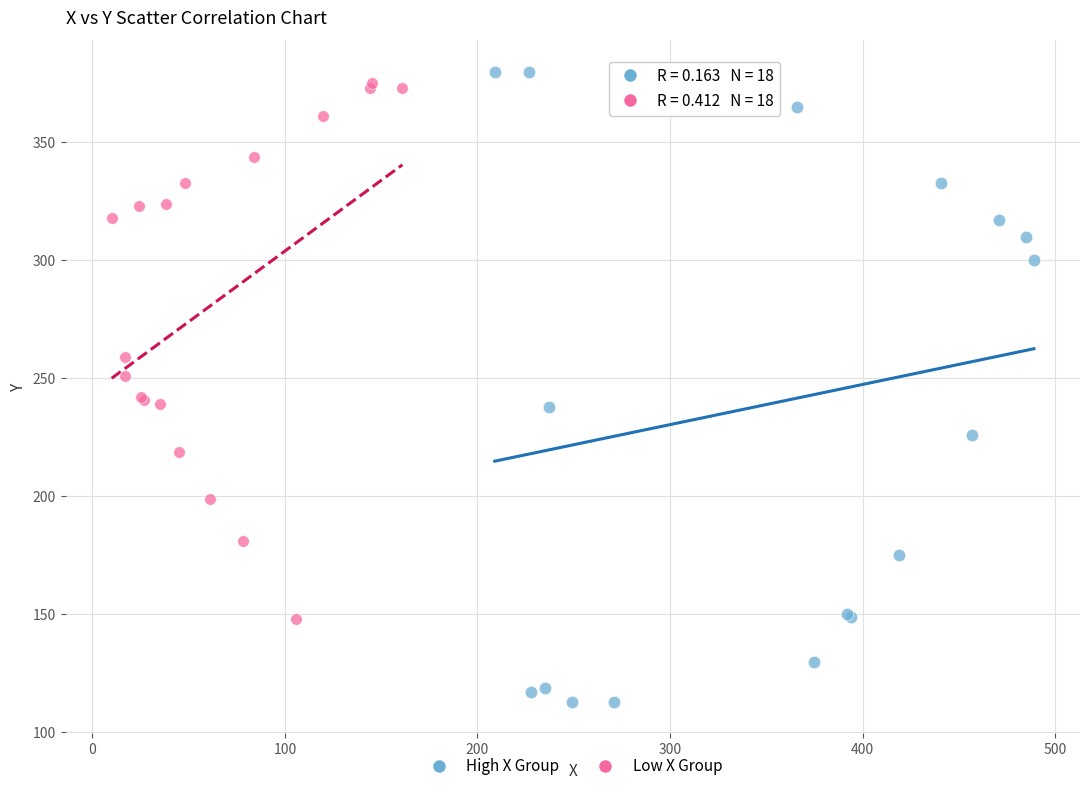

What are all the series names shown in the legend?

High X Group, Low X Group